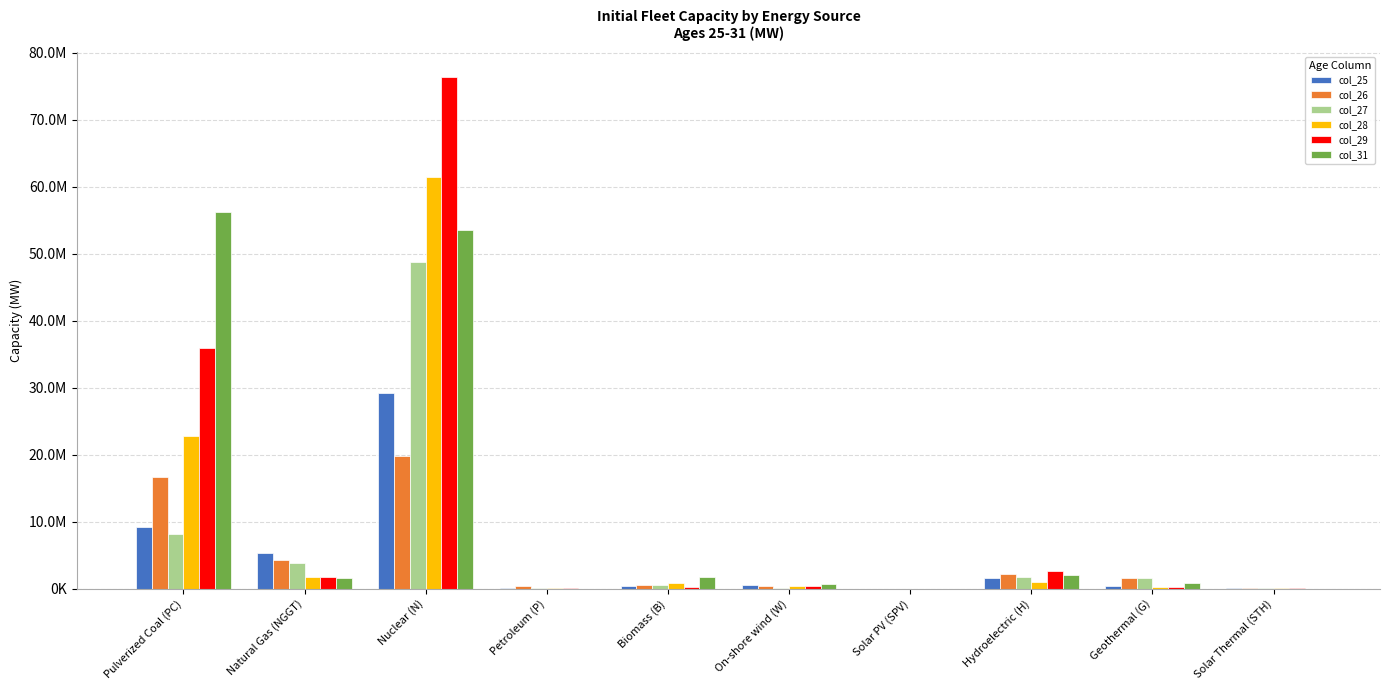

Which category has the highest value in the col_26 series?

Nuclear (N)